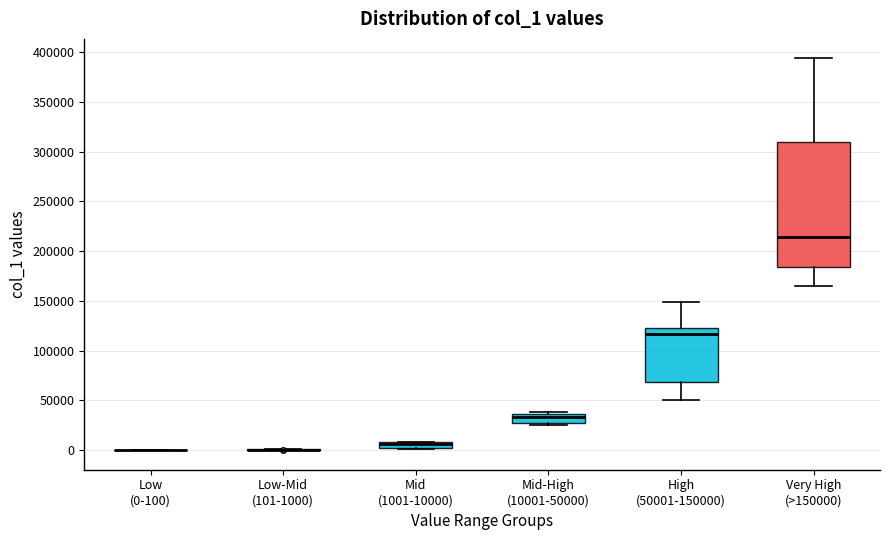

Comparing the boxes themselves (not the whiskers), which one is the tallest?

Very High (>150000)